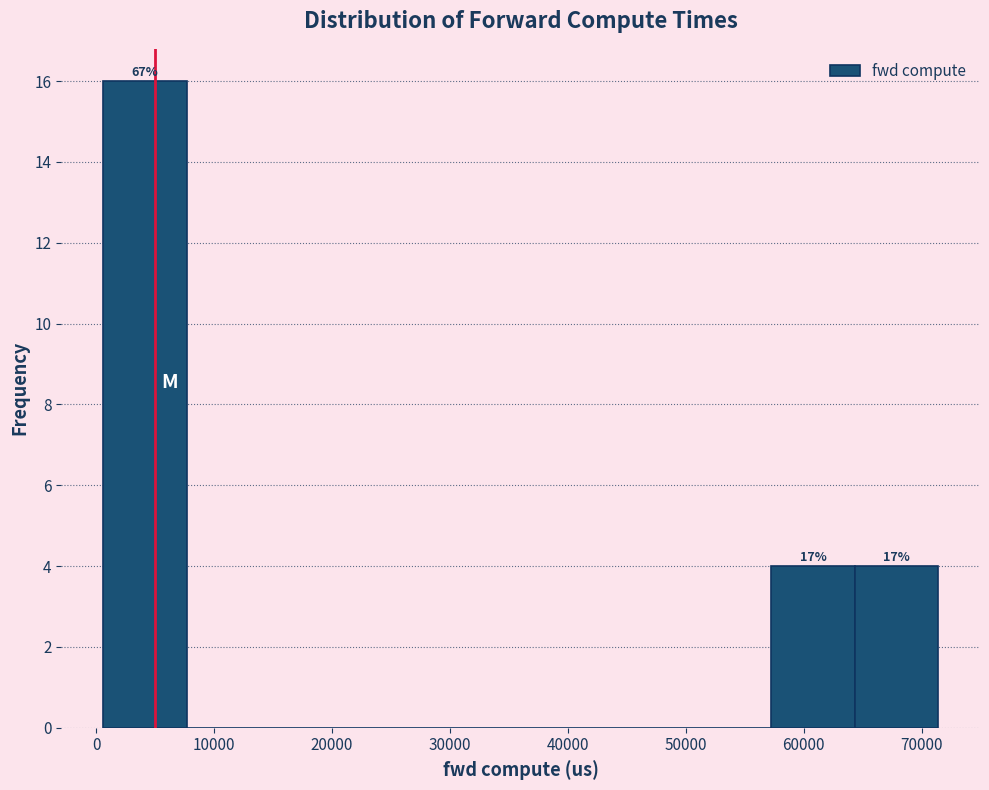

Which range on the x-axis has the tallest bar?

1000 to 8000